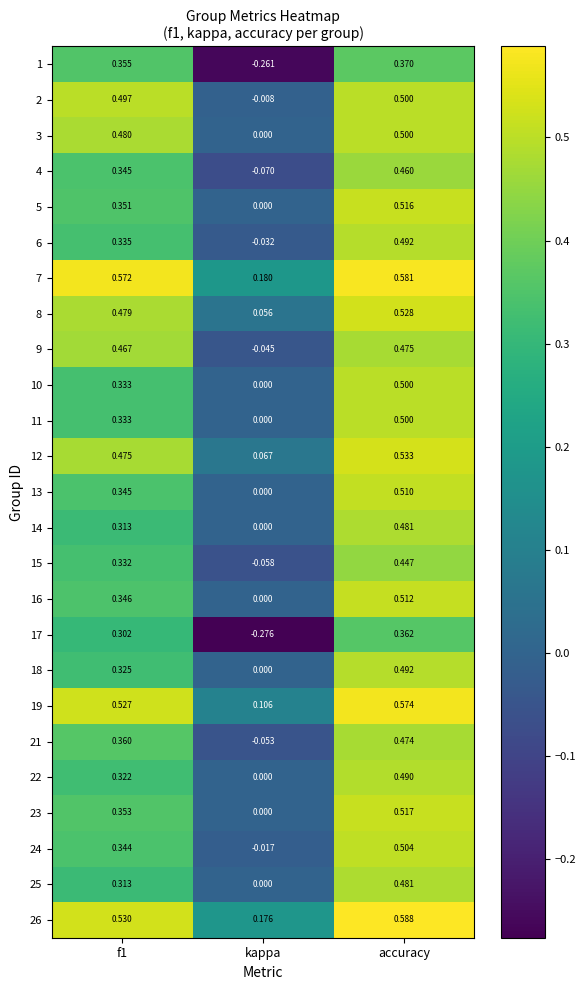

Where is 9 nearest to the value 0?

kappa